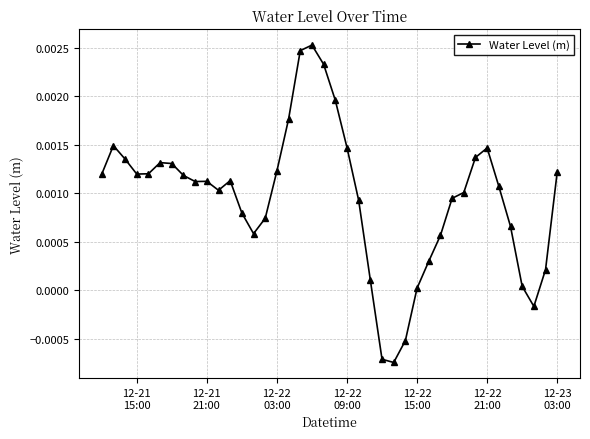

True or false: the data has more than 0 interior local peaks.

True